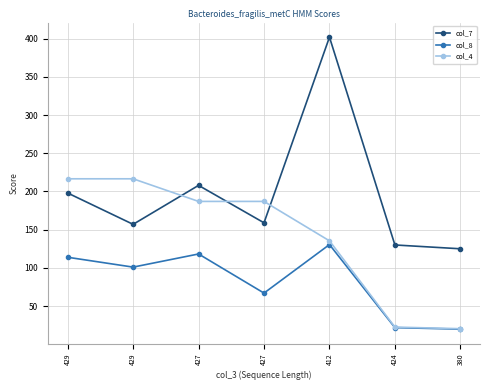

What is the label of the 5th point from the left?

412